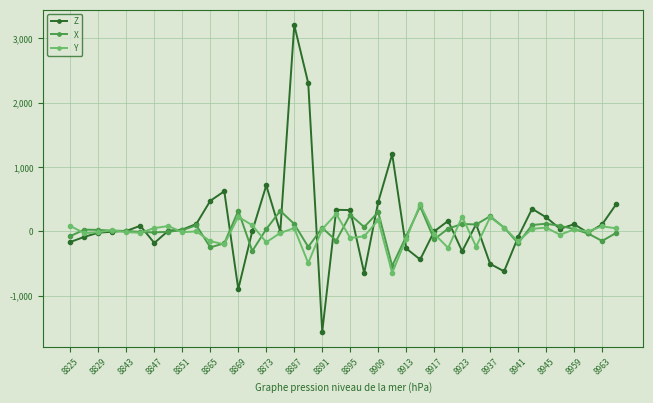

How many lines are shown in the chart?

3